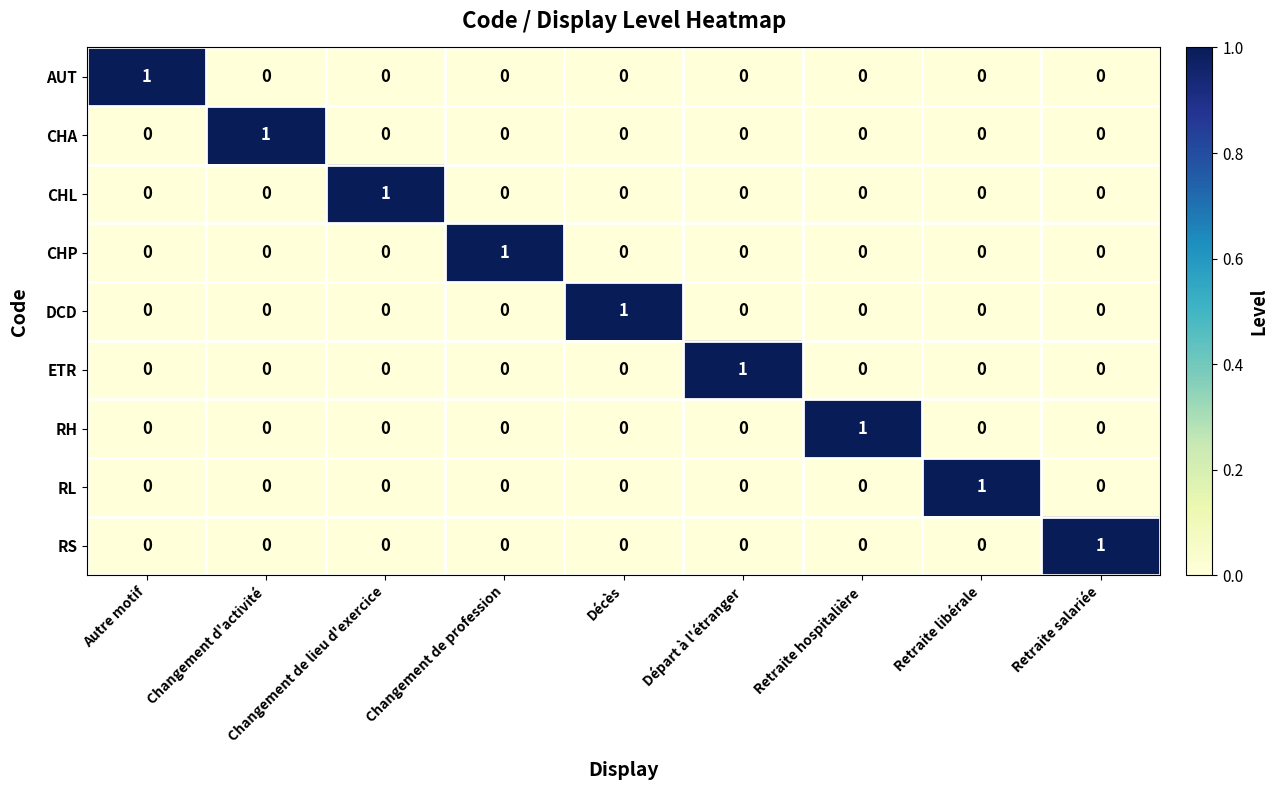

At how many categories does at least one series exceed 0?

9